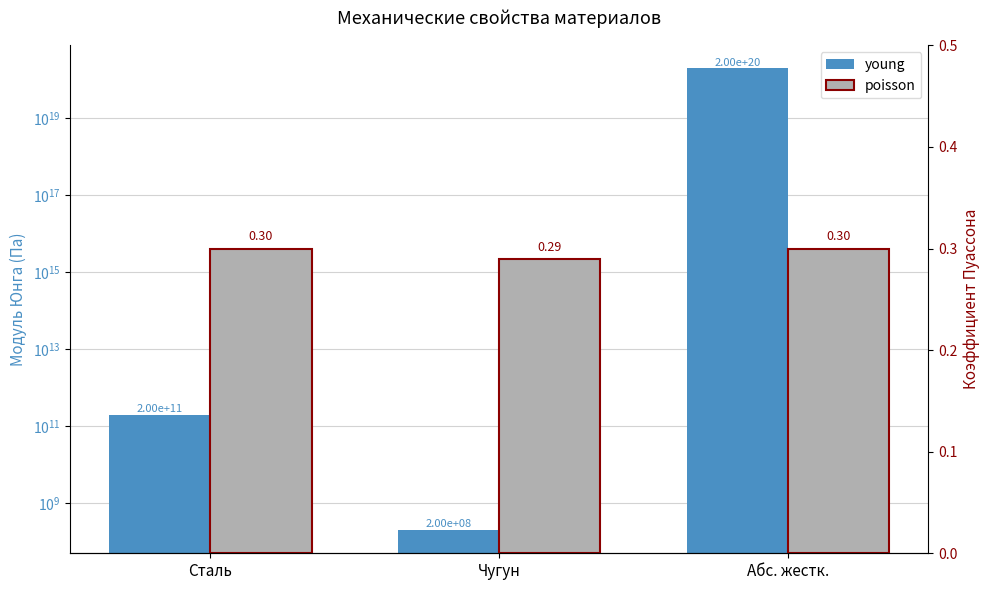

What is the approximate value of young at Абс. жестк.?

200000000000000000000.0